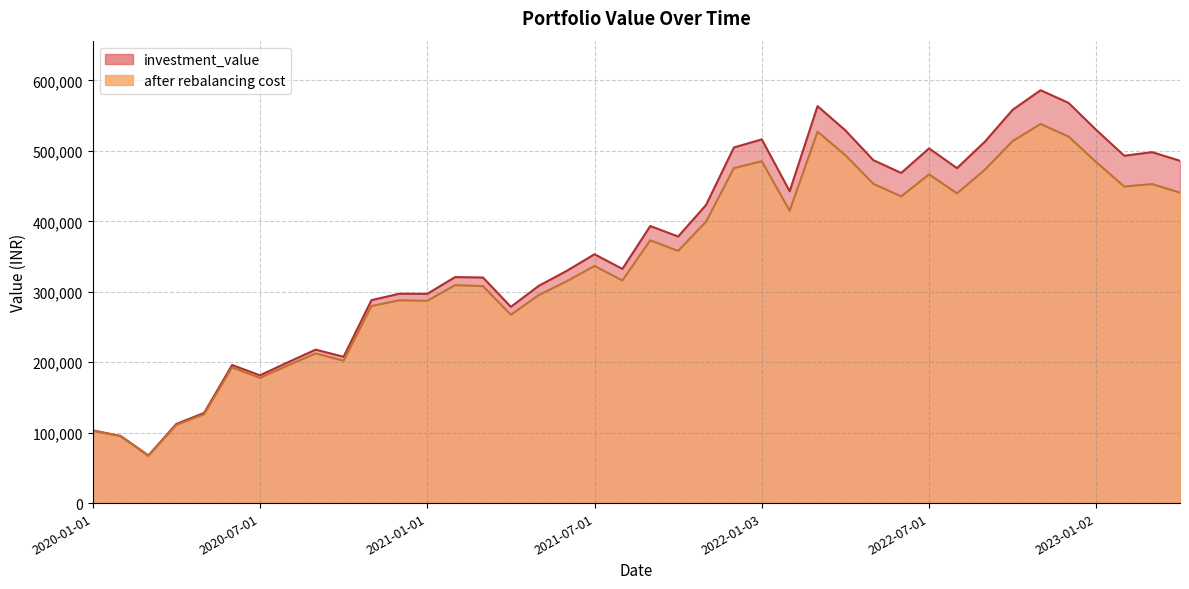

Where is investment_value nearest to the value 326894?

2021-06-01